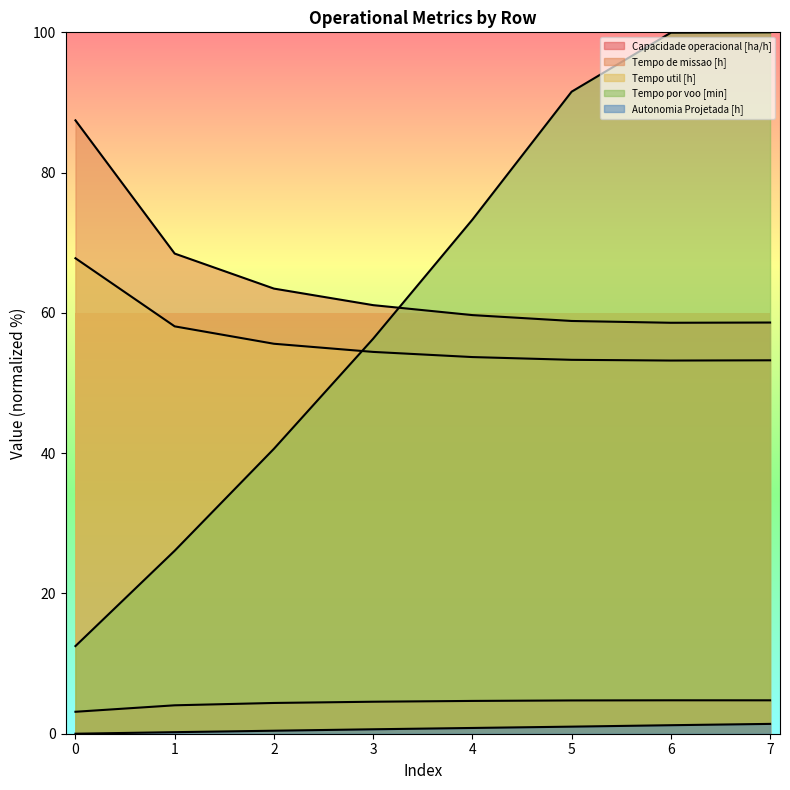

True or false: Autonomia Projetada [h] and Tempo util [h] cross at least once.

False